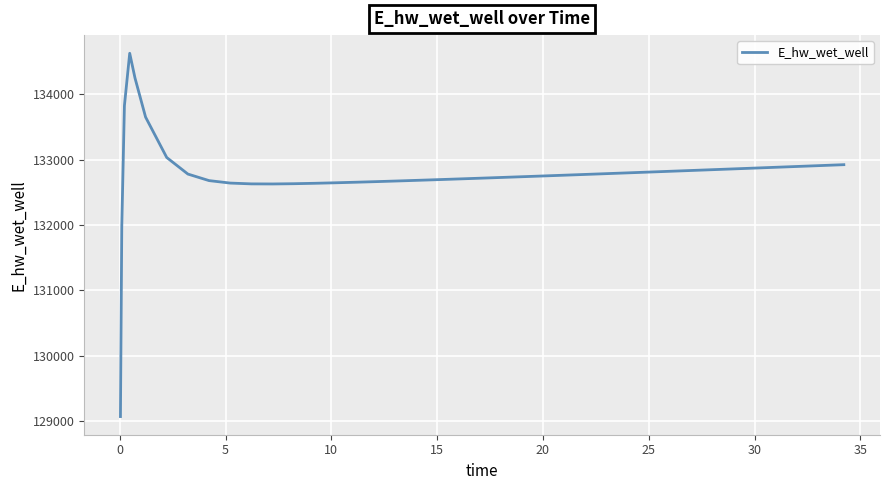

What is the maximum value shown in the chart?

134628.0